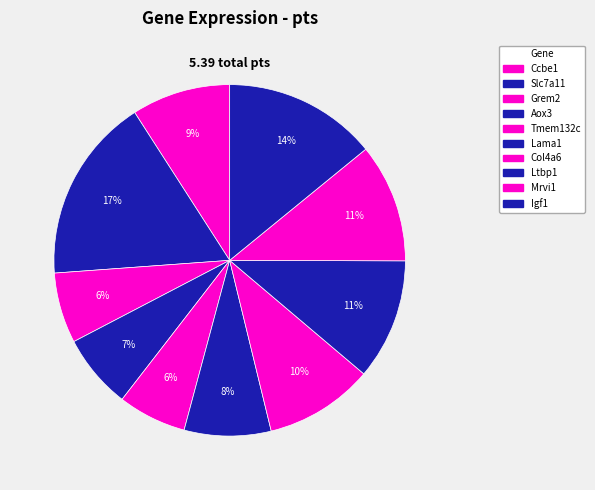

The Igf1 slice represents 14% of the pie. True or false?

True